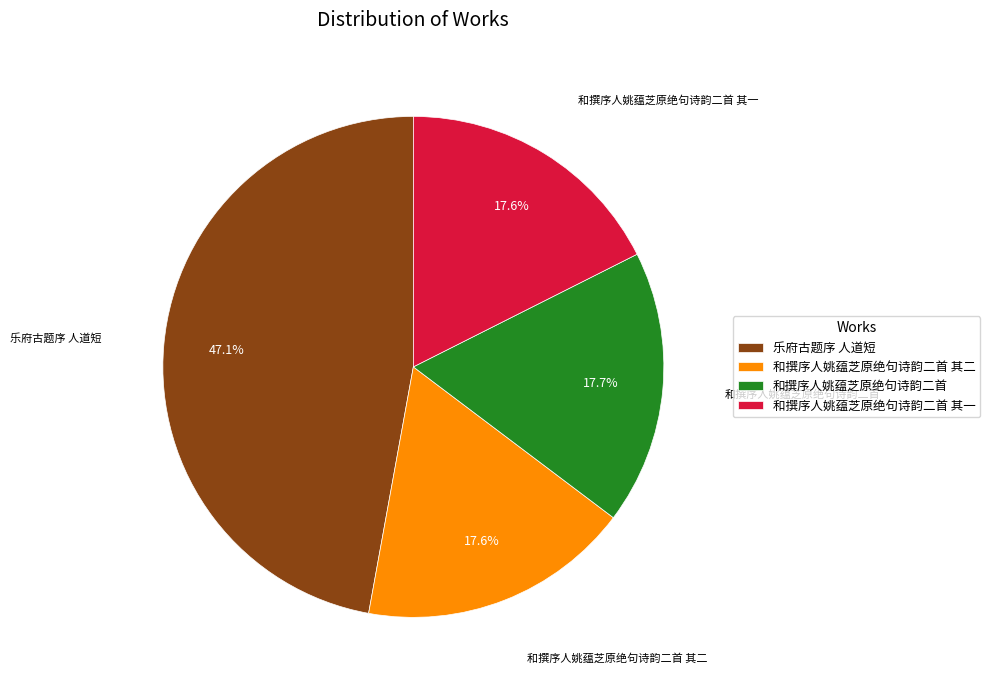

How many slices are in this pie chart?

4